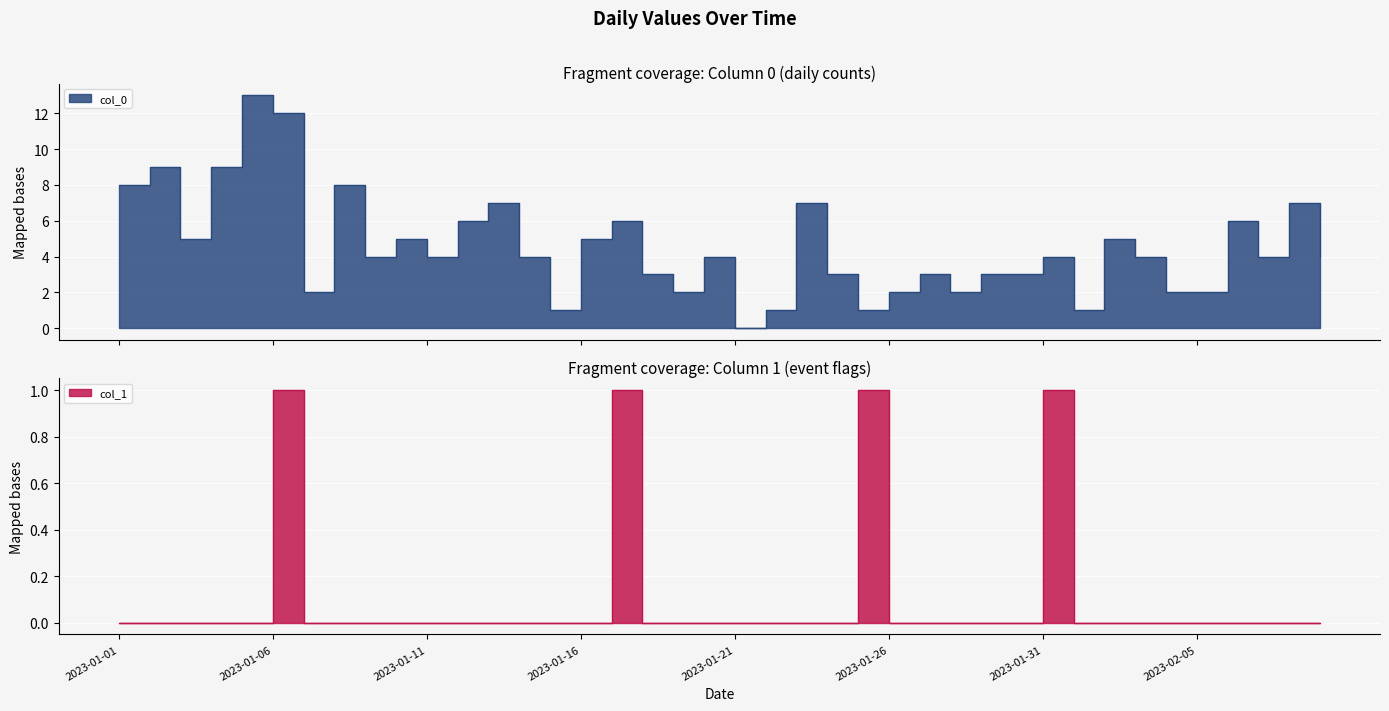

True or false: col_0 and col_1 intersect in this chart.

False